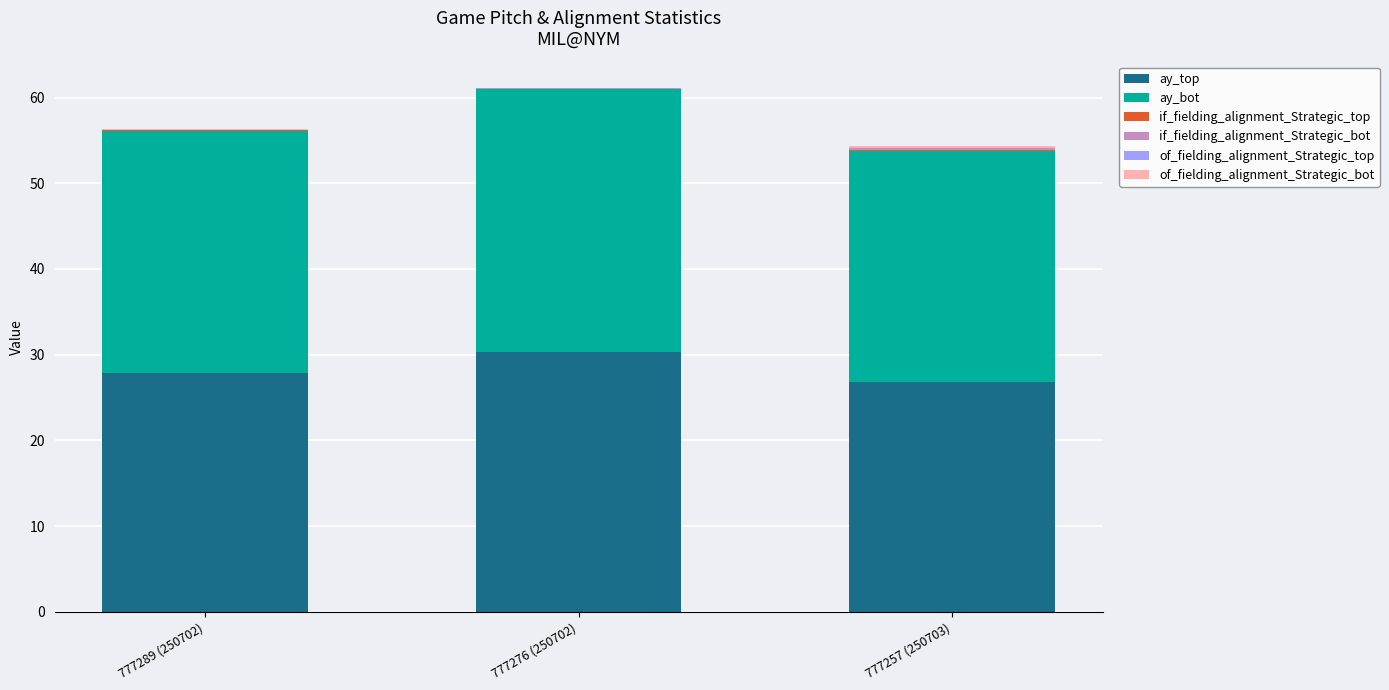

What is the highest value of the ay_top series?

30.3